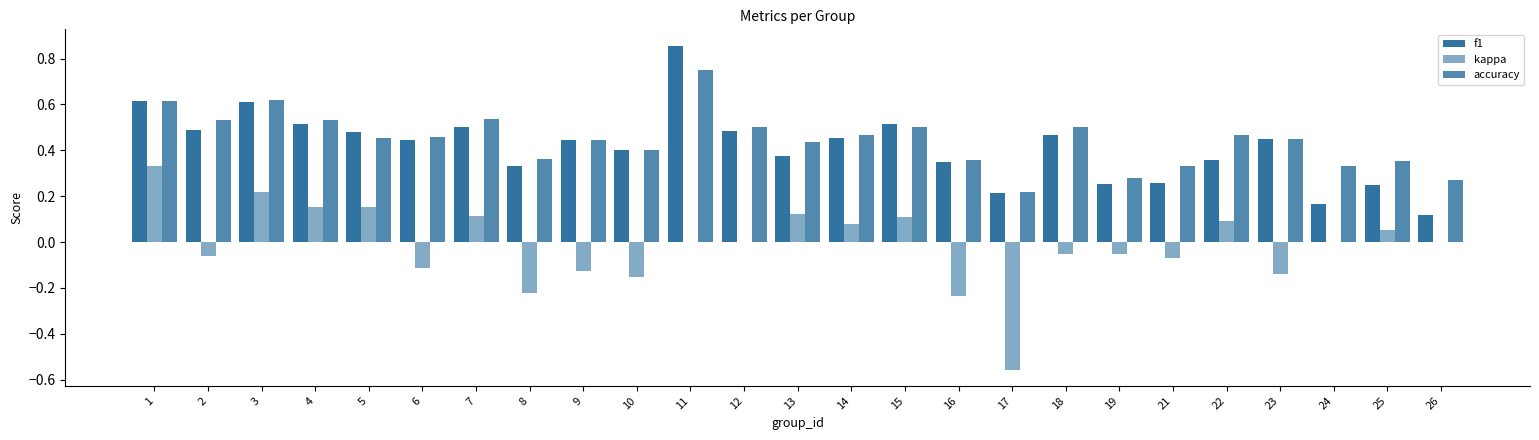

What is the difference between the highest and lowest values at 2?

0.6